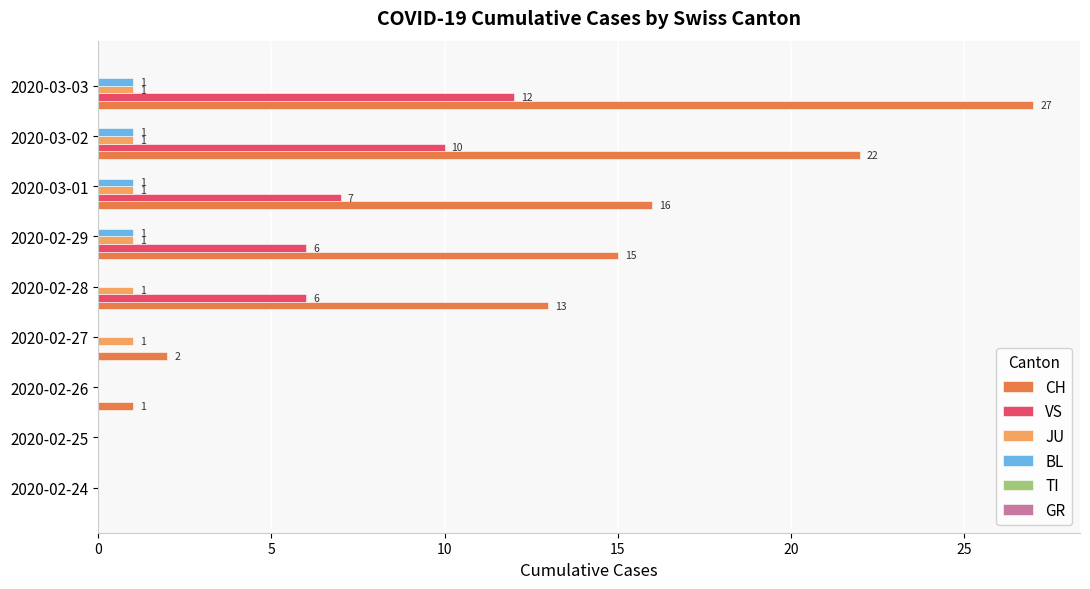

Which series has the largest total across all categories?

CH